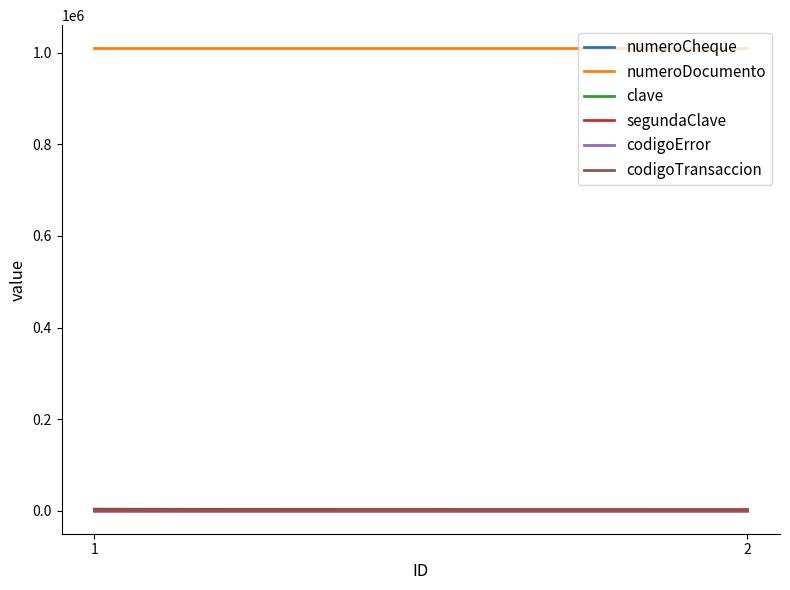

Reading left to right, what are all the values shown in this chart?

numeroCheque: 1=3209	2=2
numeroDocumento: 1=1010111	2=1010111
clave: 1=1234	2=1234
segundaClave: 1=4321	2=4321
codigoError: 1=0	2=0
codigoTransaccion: 1=369	2=369